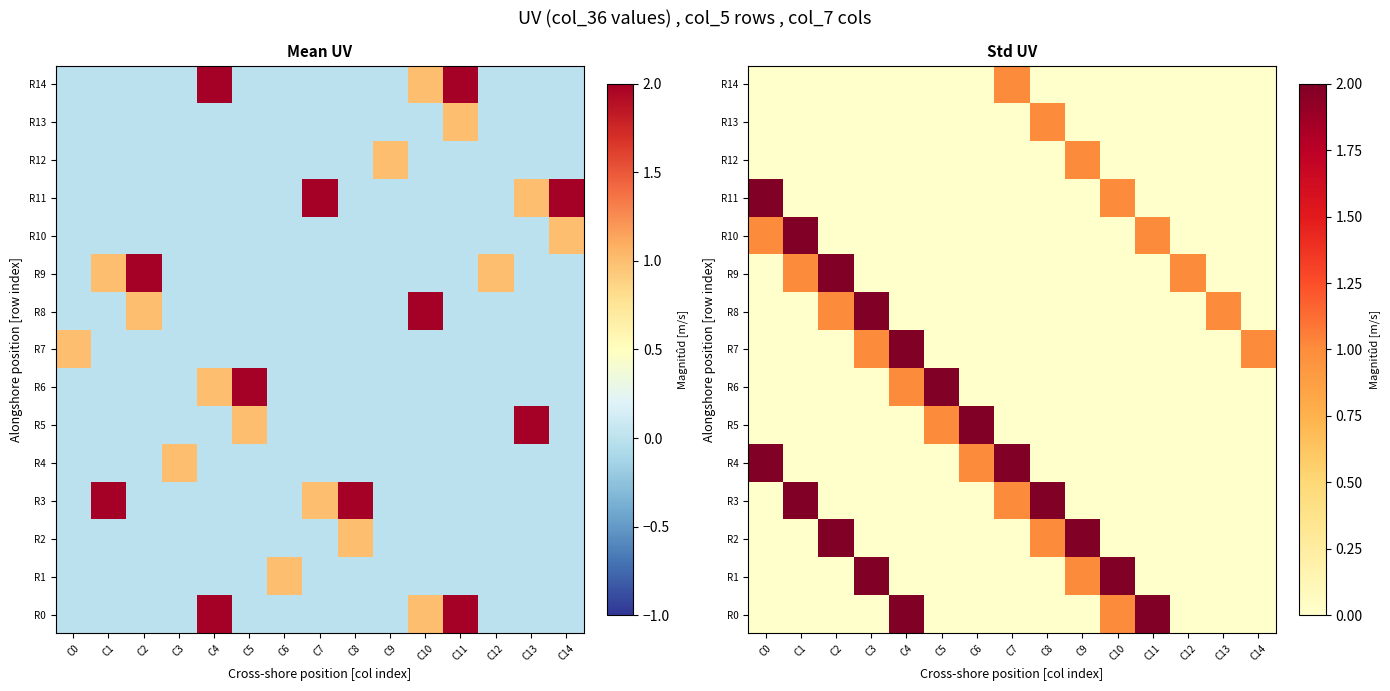

At how many categories does at least one series exceed 0?

15